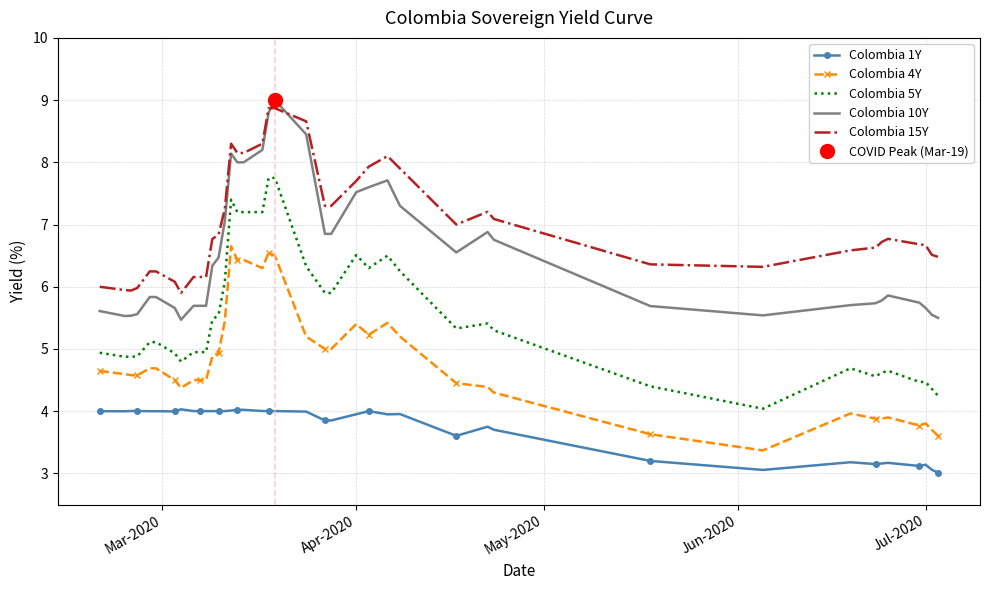

True or false: Colombia 4Y and Colombia 5Y intersect in this chart.

False